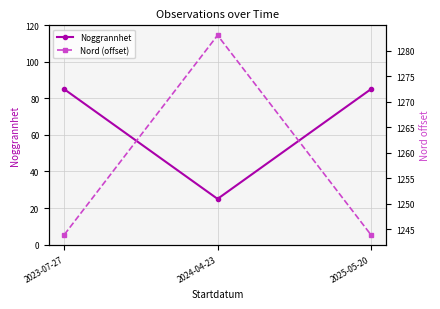

What is the label of the 3rd point from the left?

2025-05-20